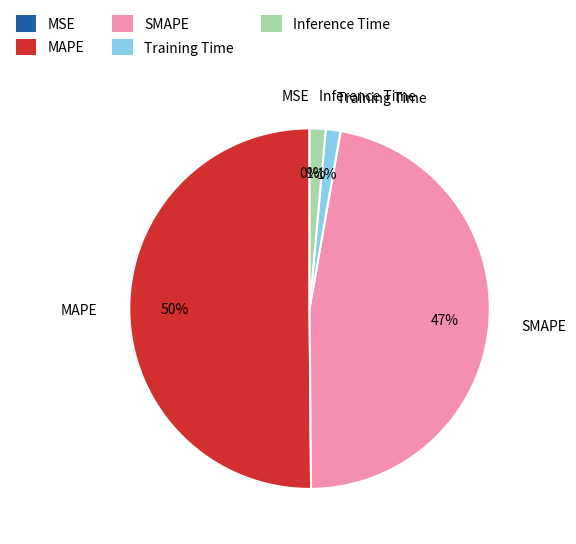

To the nearest percent, what percentage of the pie is Training Time?

1%